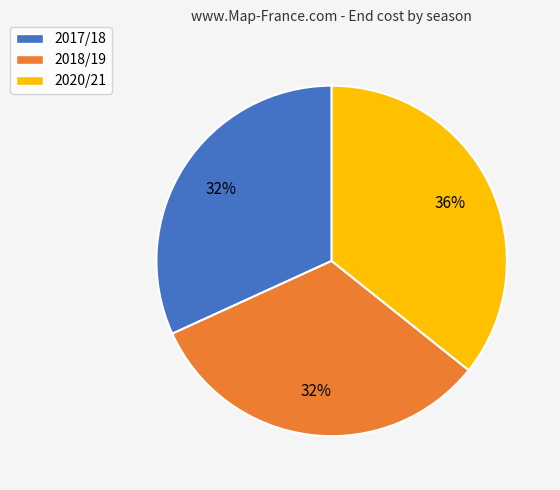

To the nearest percent, what portion does 2017/18 represent?

32%